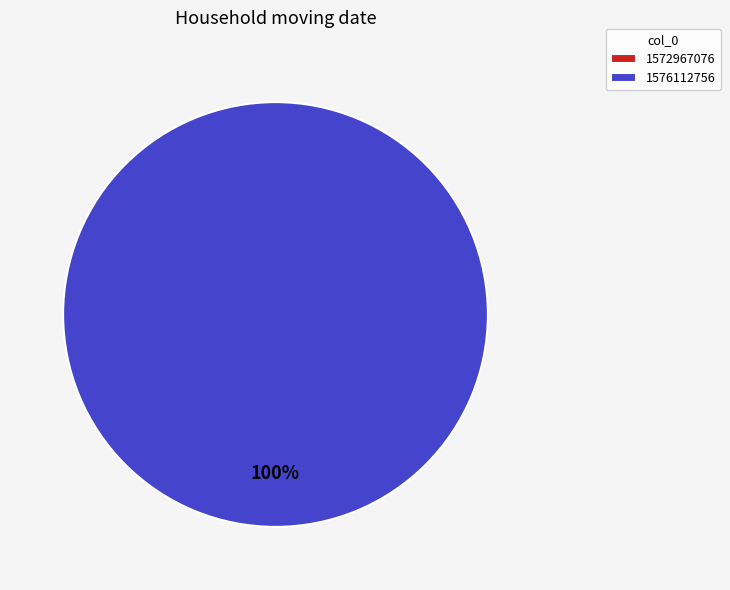

Rank the categories by value from highest to lowest.

1576112756, 1572967076